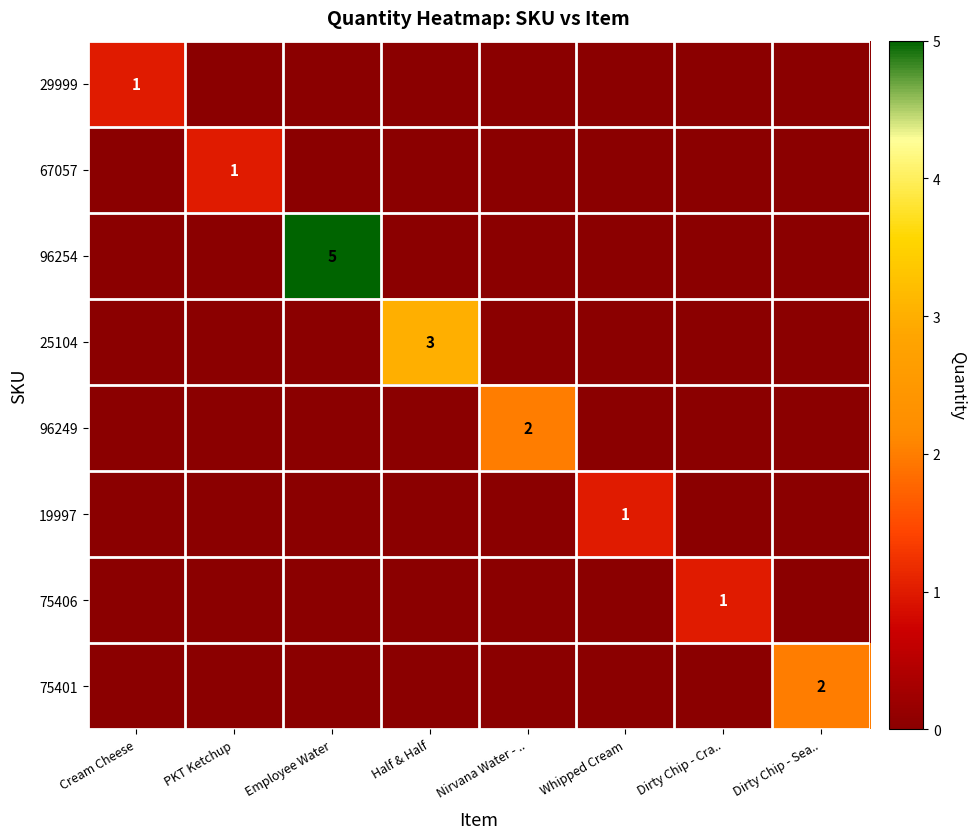

The value of 67057 at PKT Ketchup is 1. True or false?

True